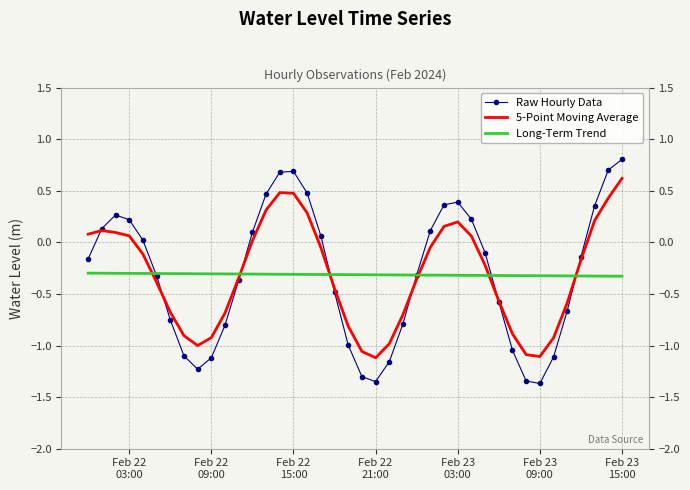

List the series in order of their peak value, lowest first.

Long-Term Trend, 5-Point Moving Average, Raw Hourly Data